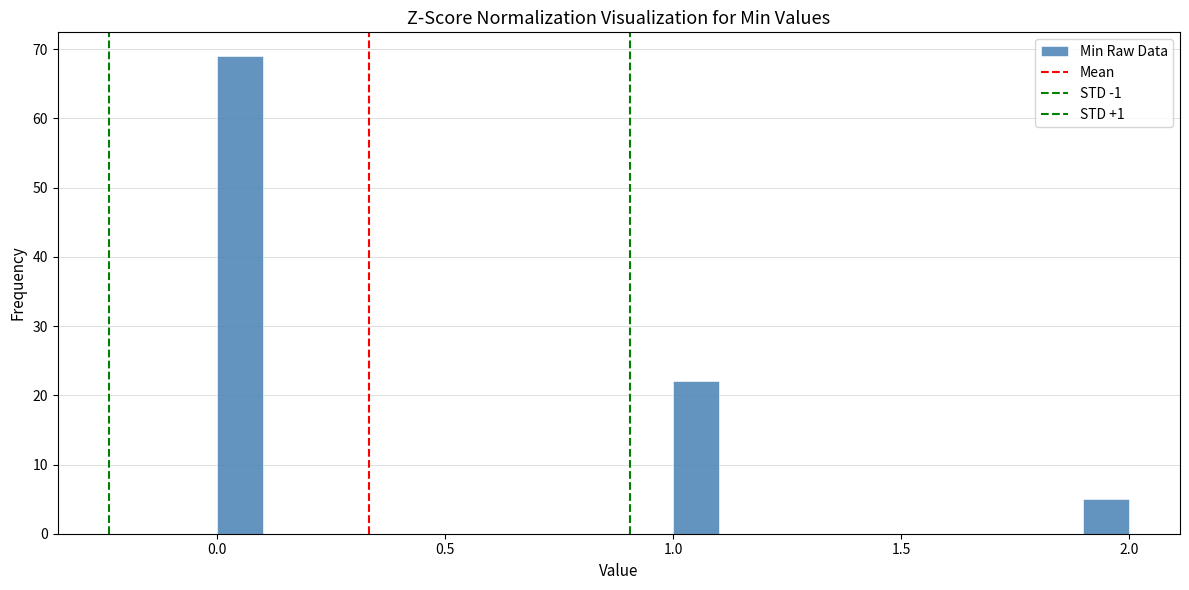

Read against the x-axis, roughly where is the centre of the tallest bar?

0.05